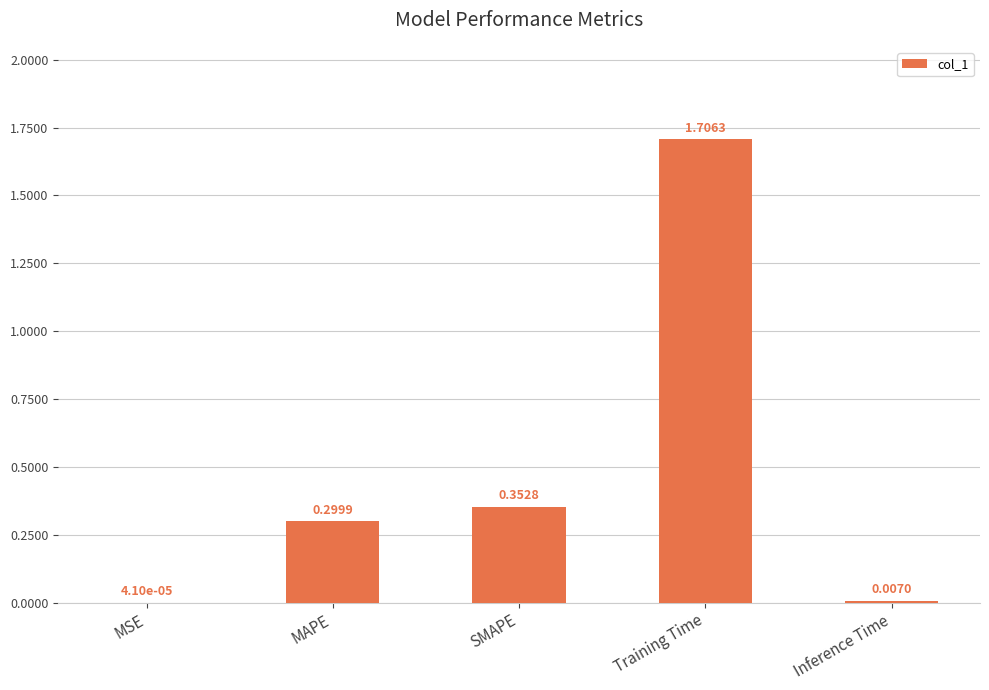

Between MAPE and SMAPE, which is larger?

SMAPE